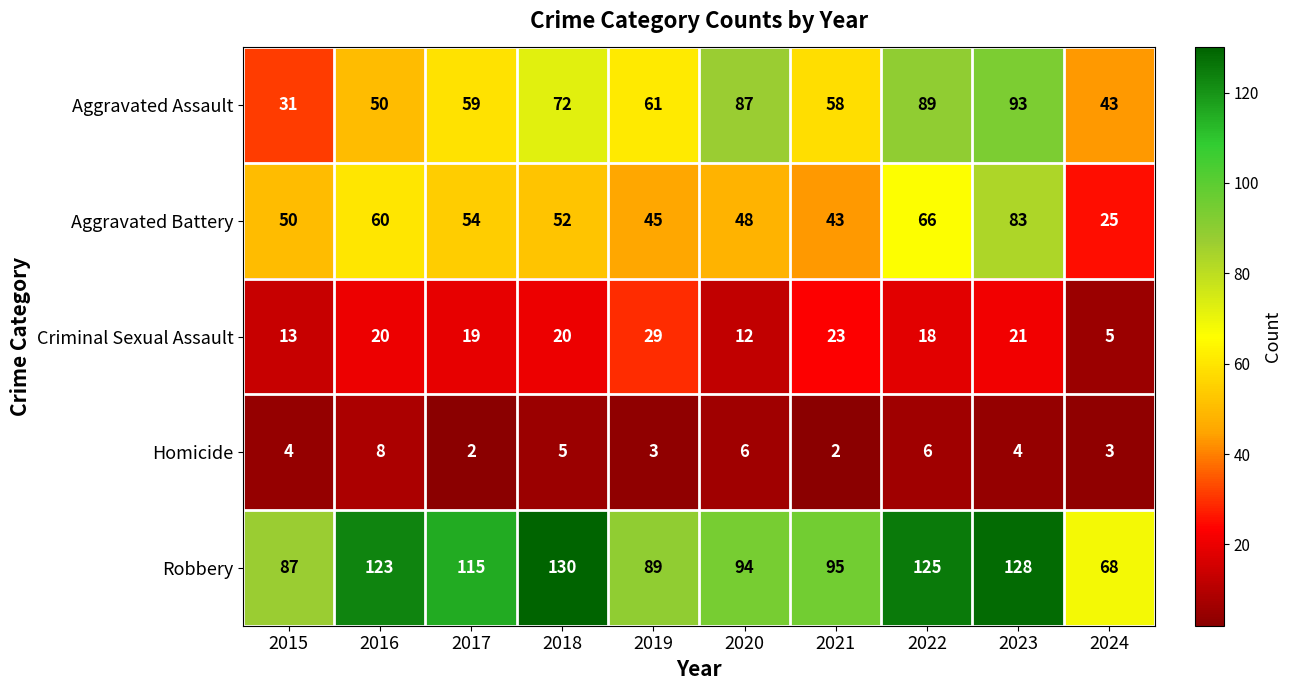

What is the difference between the Criminal Sexual Assault values at 2017 and 2020?

7